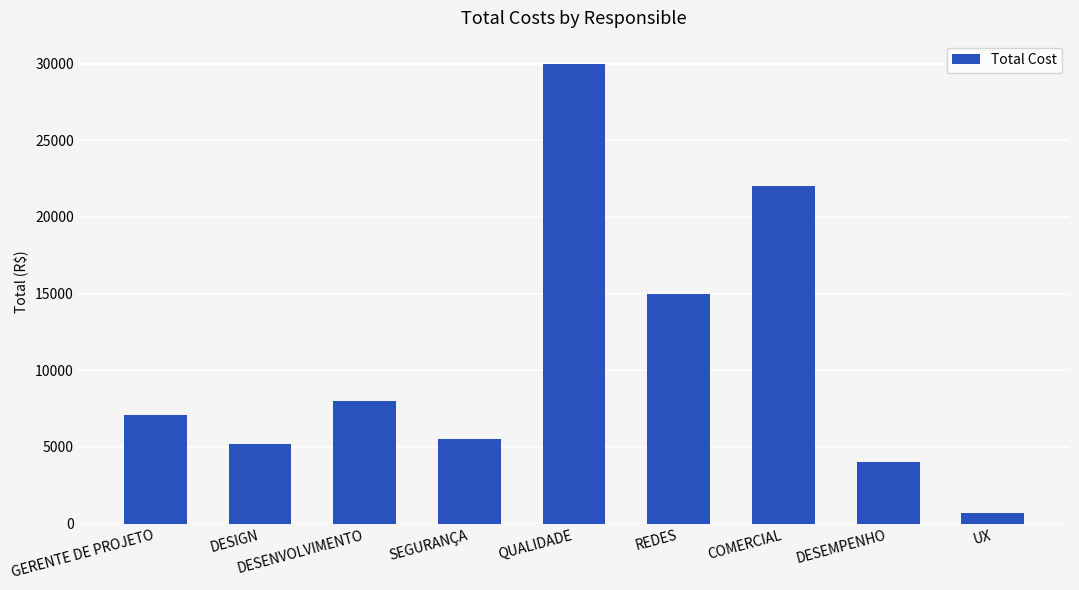

Reading left to right, transcribe all the data shown in this chart.

7100	5200	8000	5500	30000	15000	22000	4000	700